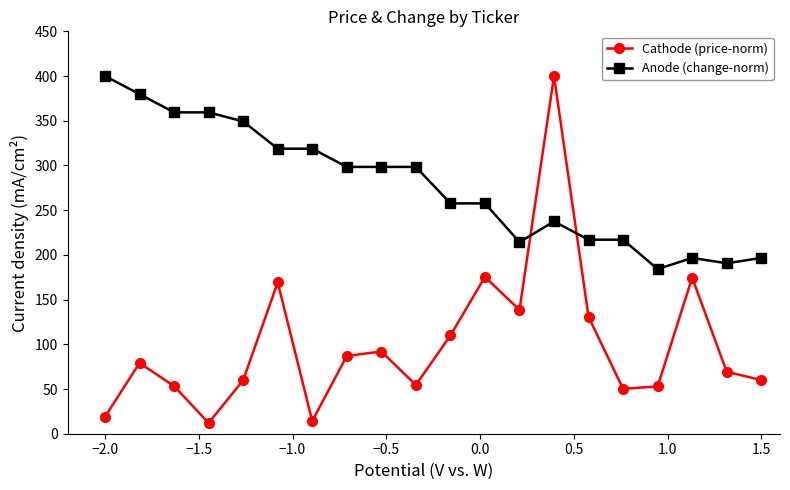

What is the value of the Anode (change-norm) point at the 17th from the left?

184.1